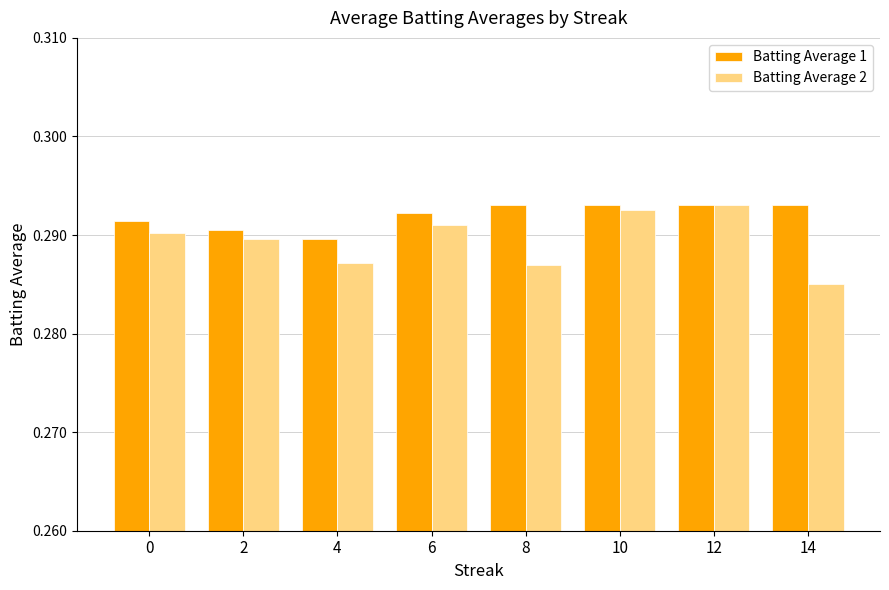

At 8, list the series in order from smallest to largest.

Batting Average 2, Batting Average 1